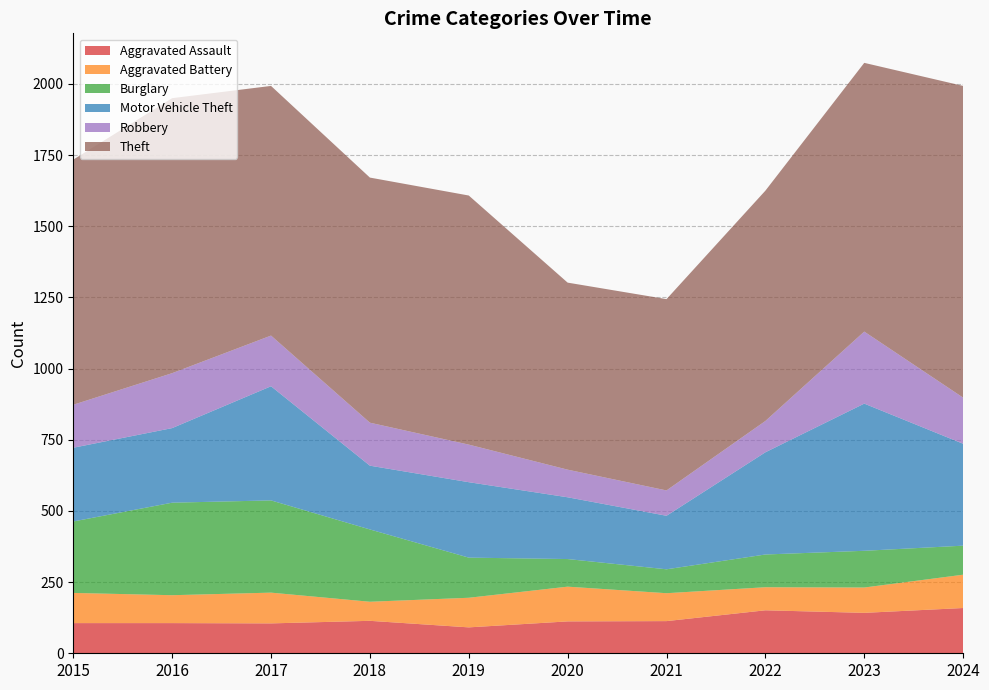

Reading left to right, extract all data points from this chart.

Aggravated Assault: 106	106	105	114	91	112	113	151	142	159
Aggravated Battery: 106	98	108	67	104	122	98	81	89	117
Burglary: 251	325	324	254	141	97	84	115	129	102
Motor Vehicle Theft: 259	262	401	224	265	217	188	359	517	358
Robbery: 151	193	178	151	132	97	89	110	253	162
Theft: 861	966	877	861	875	657	672	809	944	1095